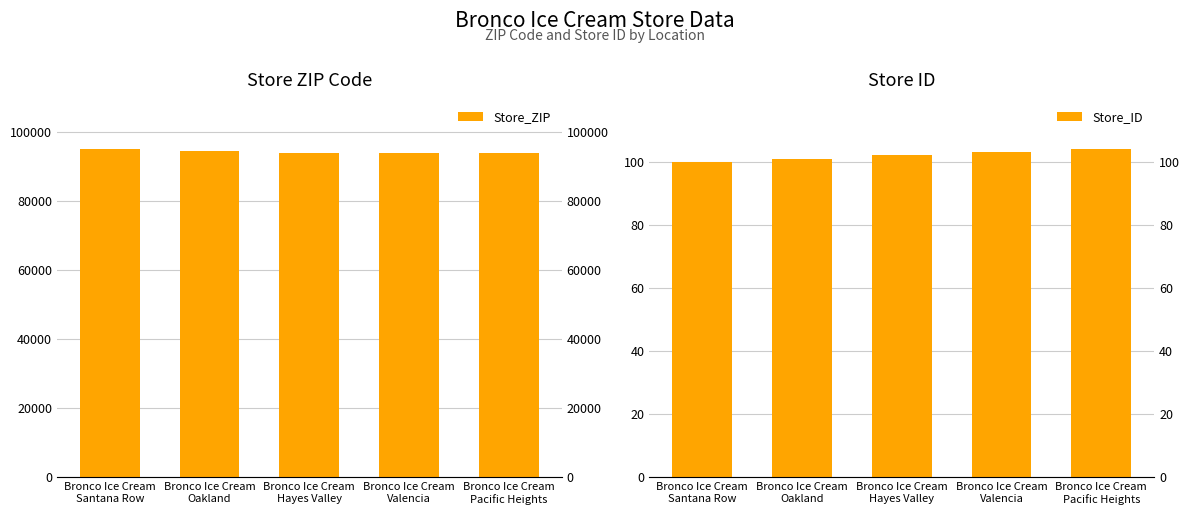

Count the number of data series in this chart.

2